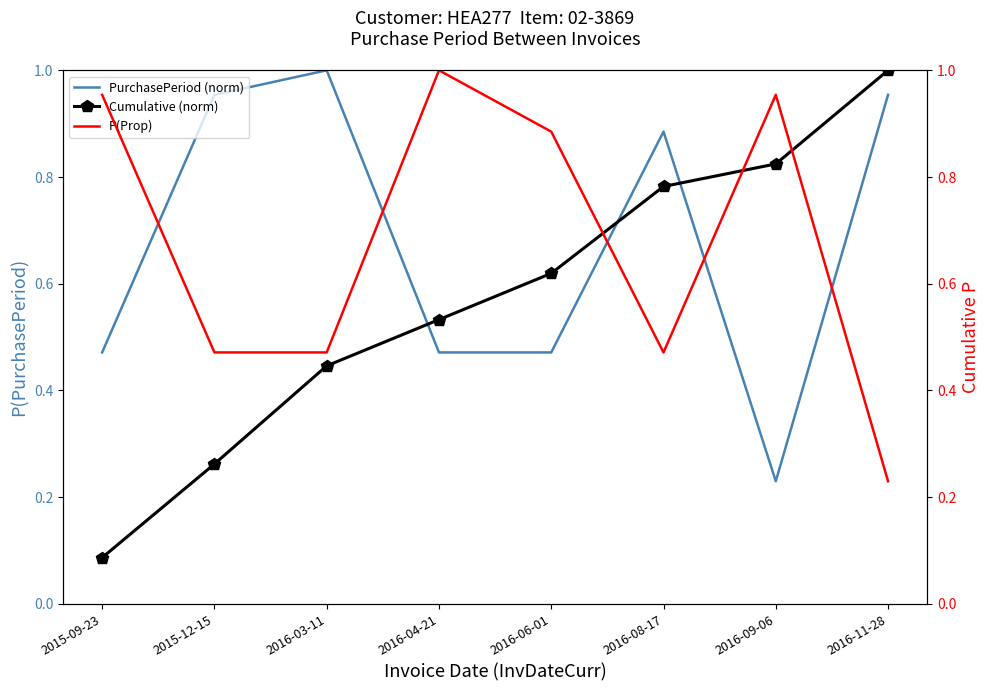

What is the maximum value for Cumulative (norm)?

1.0